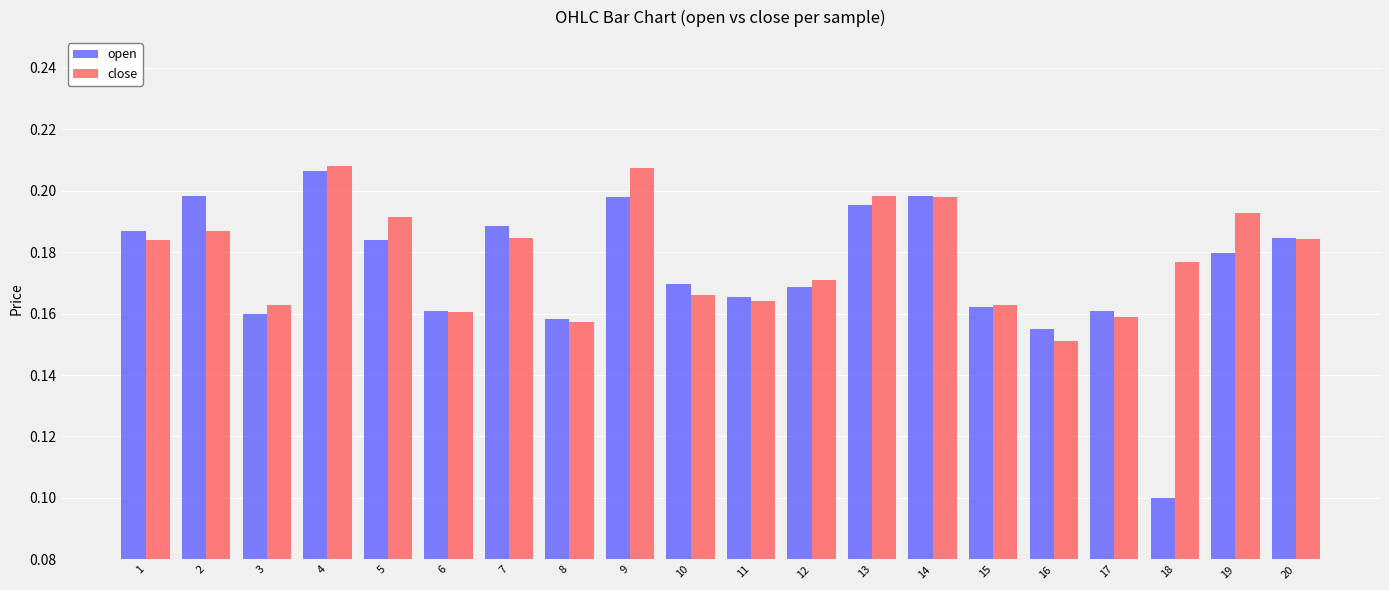

True or false: close has a value of 0.2 at 4.

True